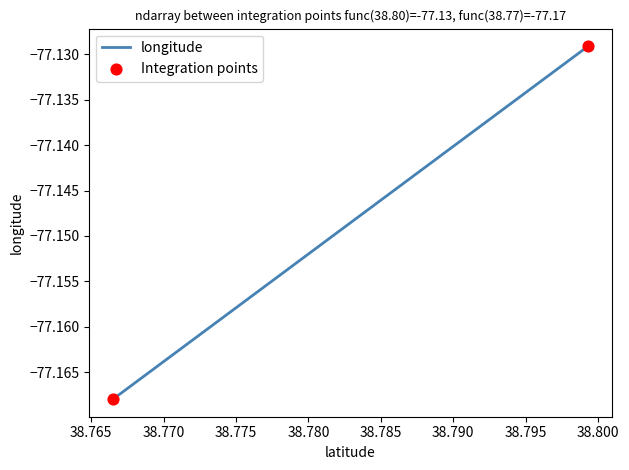

What is the average X value?

38.8